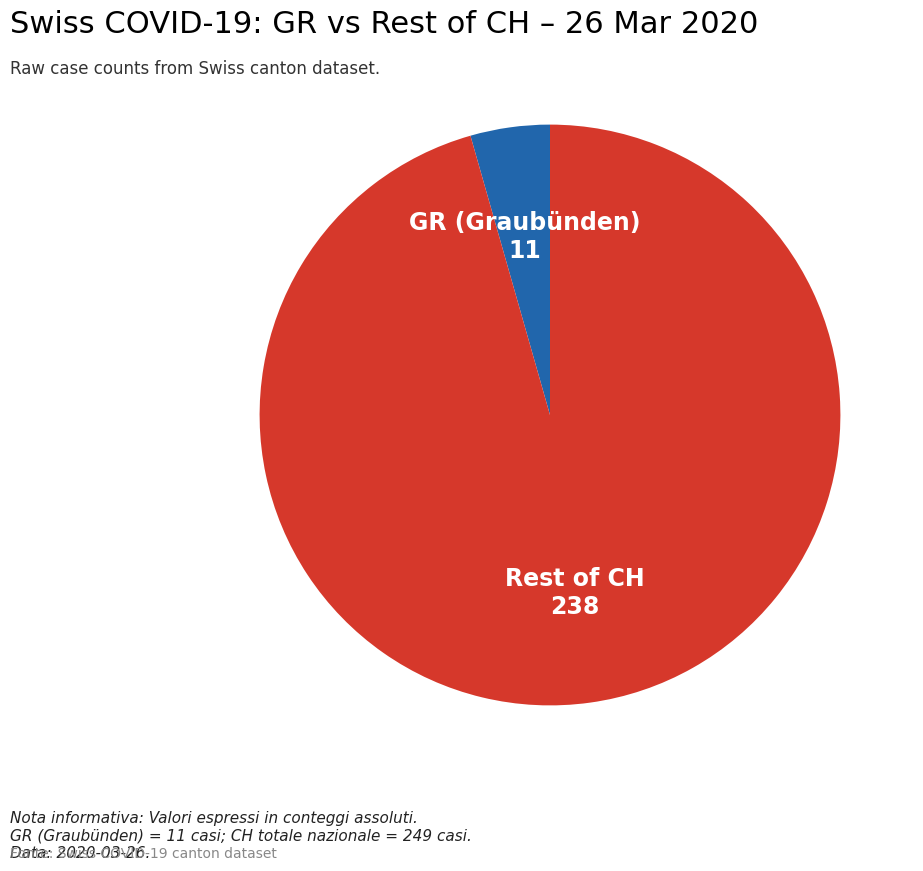

Count the number of slices in the pie.

2